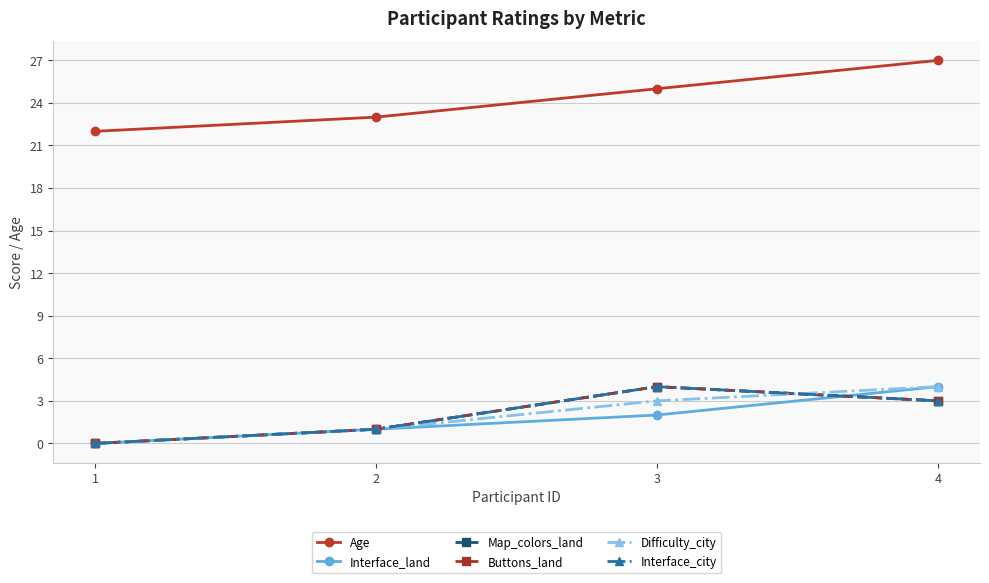

Which series changed the most between 2 and 3?

Map_colors_land